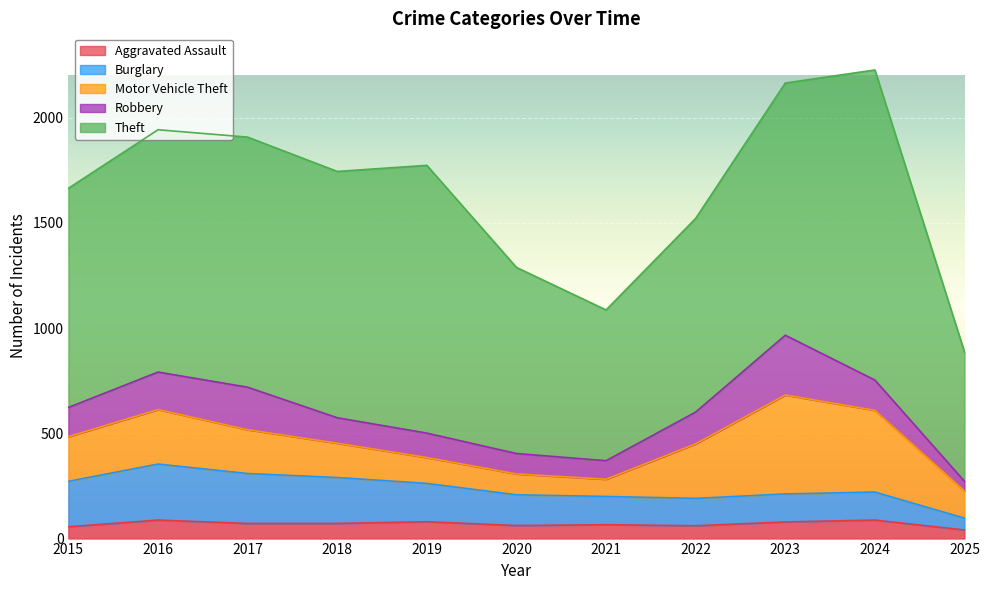

How many interior local valleys does the Burglary series have?

1